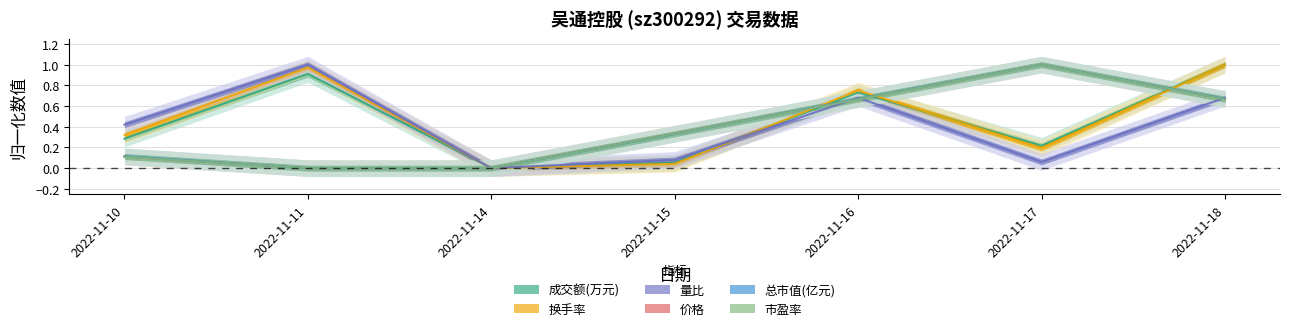

At which category does 换手率 reach its first local peak?

2022-11-11